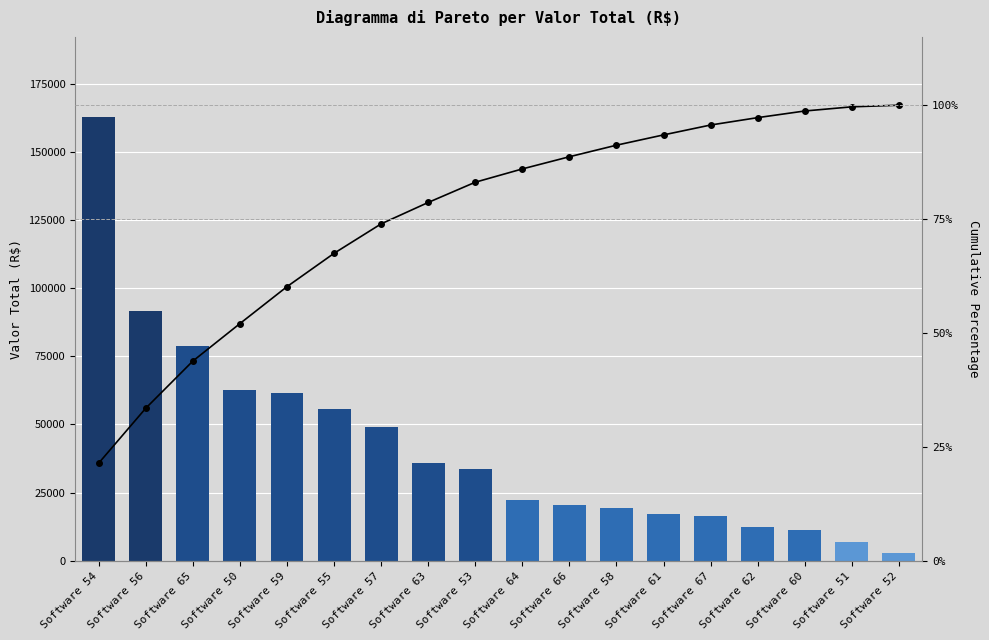

How many distinct data groups are displayed?

2